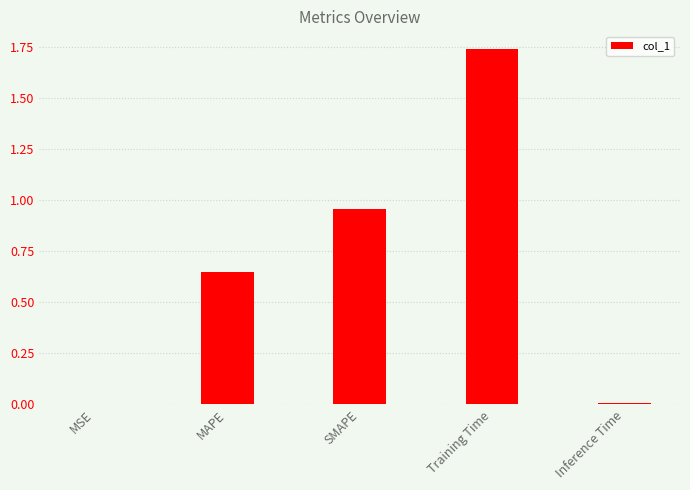

Is it true that the value at MSE is 0.0?

True